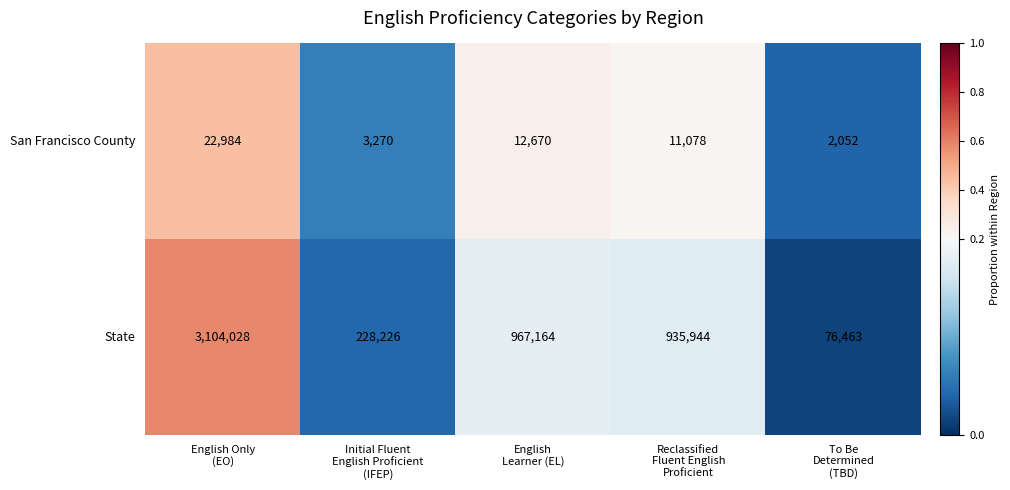

Rank the series by their maximum value, from highest to lowest.

State, San Francisco County